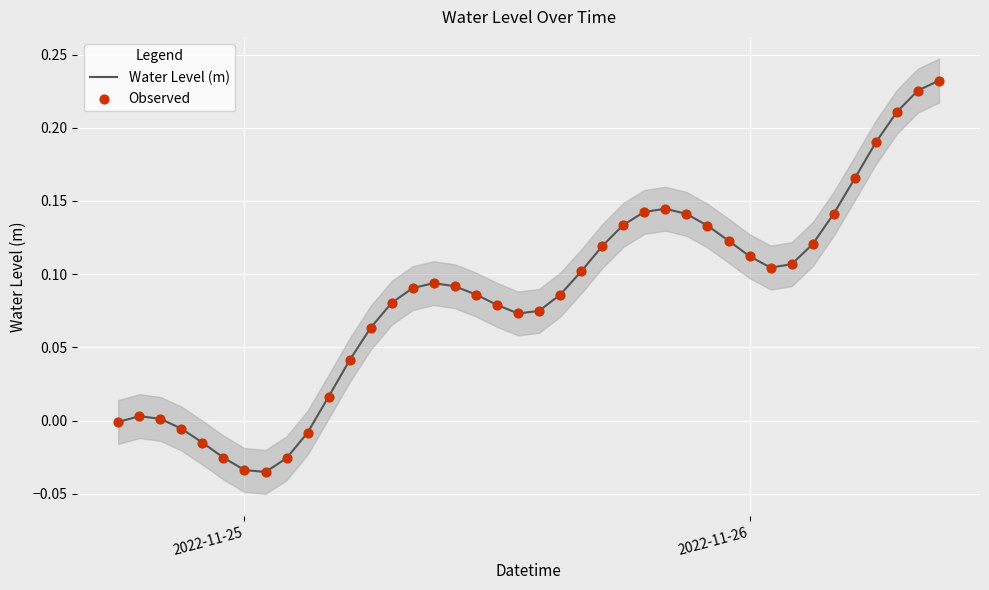

Which series has the largest total across all categories?

Water Level (m)